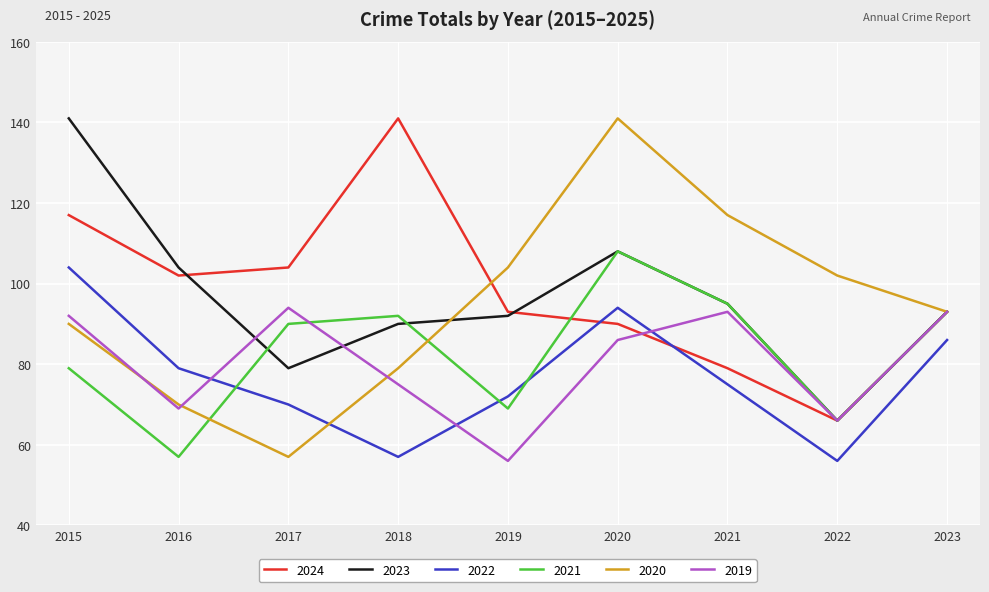

Which series changed the most between 2018 and 2020?

2020